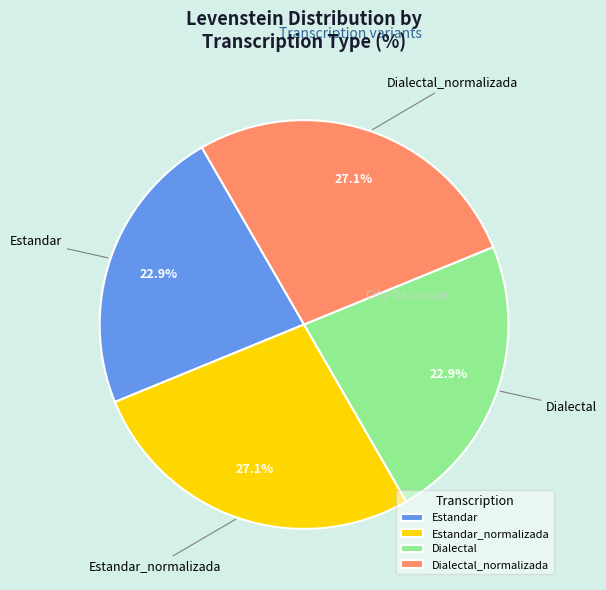

Combined, do Dialectal and Estandar account for over 50%?

No